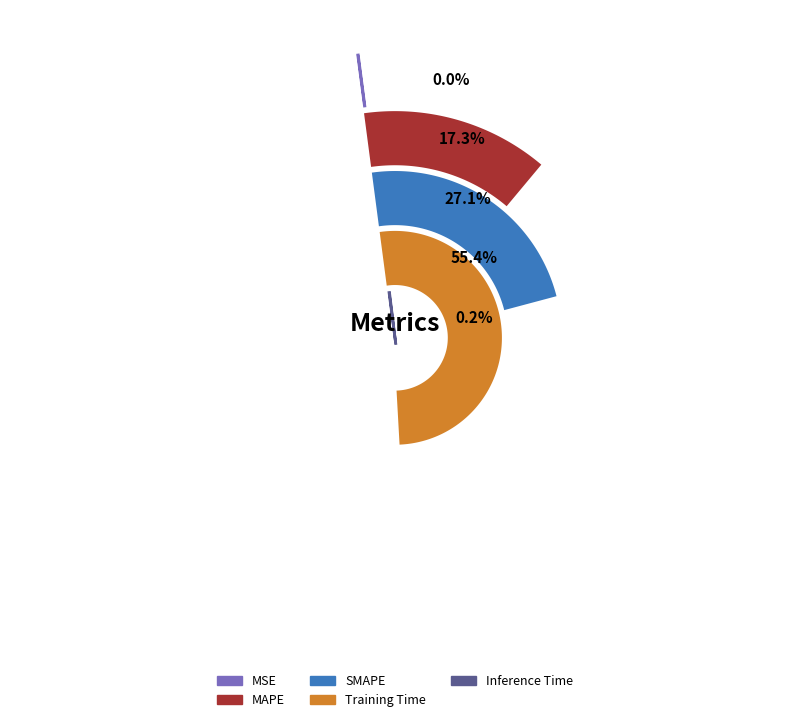

To the nearest percent, what is the difference between the largest and smallest slice percentages?

55%